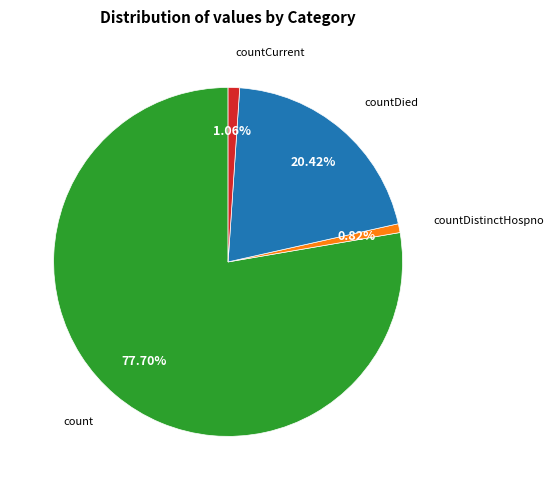

To the nearest percent, what is the difference between the largest and smallest slice percentages?

77%